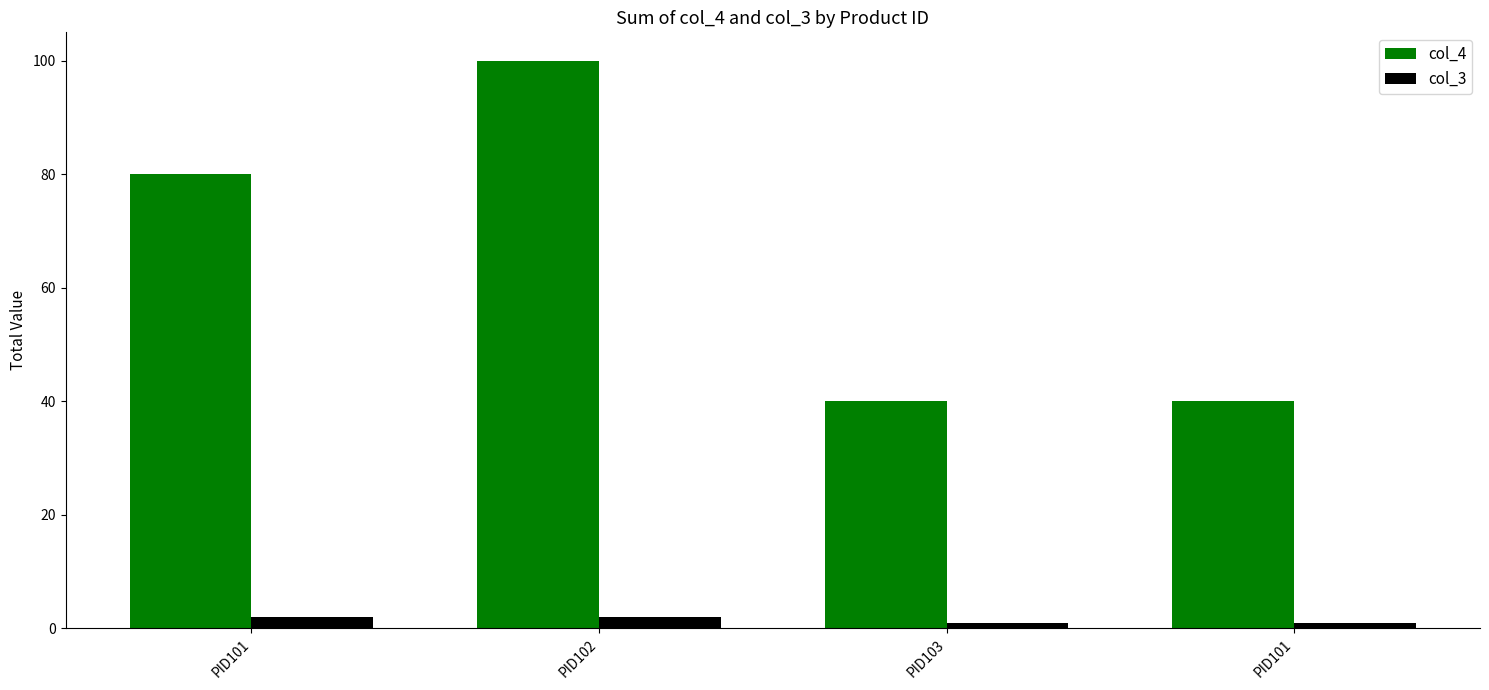

What is the difference between the maximum and minimum values in the col_4 series?

60